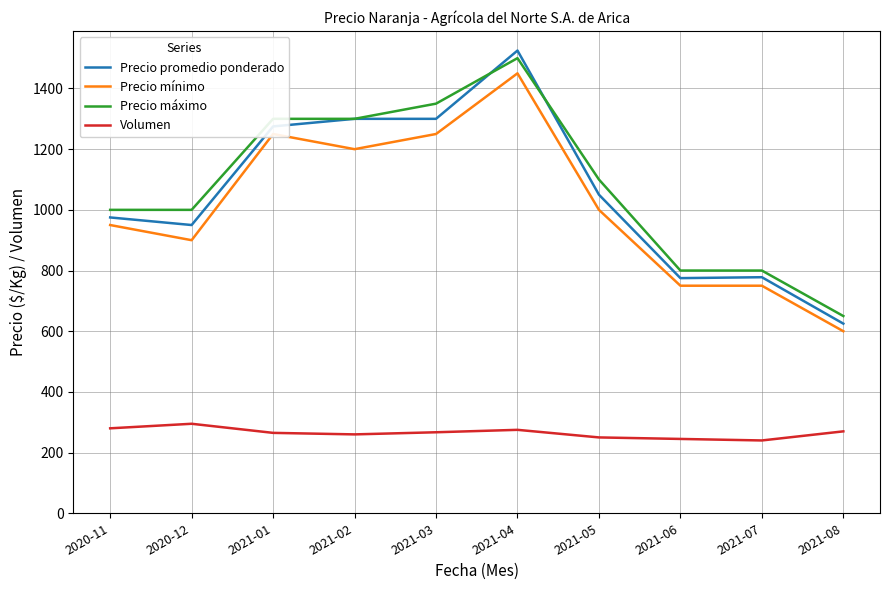

At how many categories does at least one series exceed 1509?

1